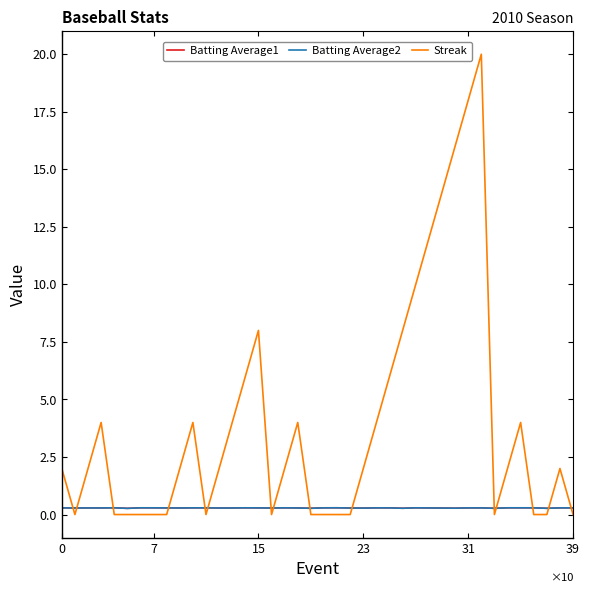

How many intersections are there between Batting Average1 and Streak?

15